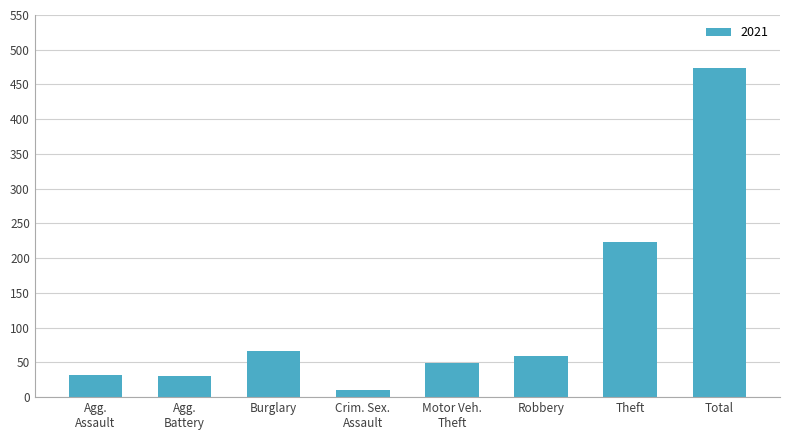

What is the label of the 1st bar from the left?

Agg.
Assault